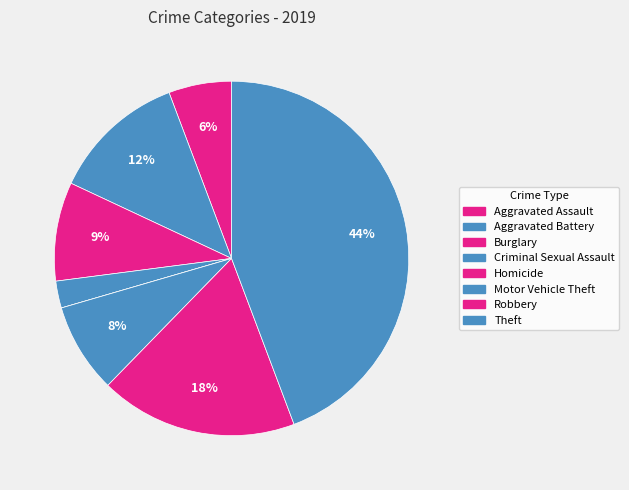

What percentage is the Burglary slice, to the nearest percent?

9%